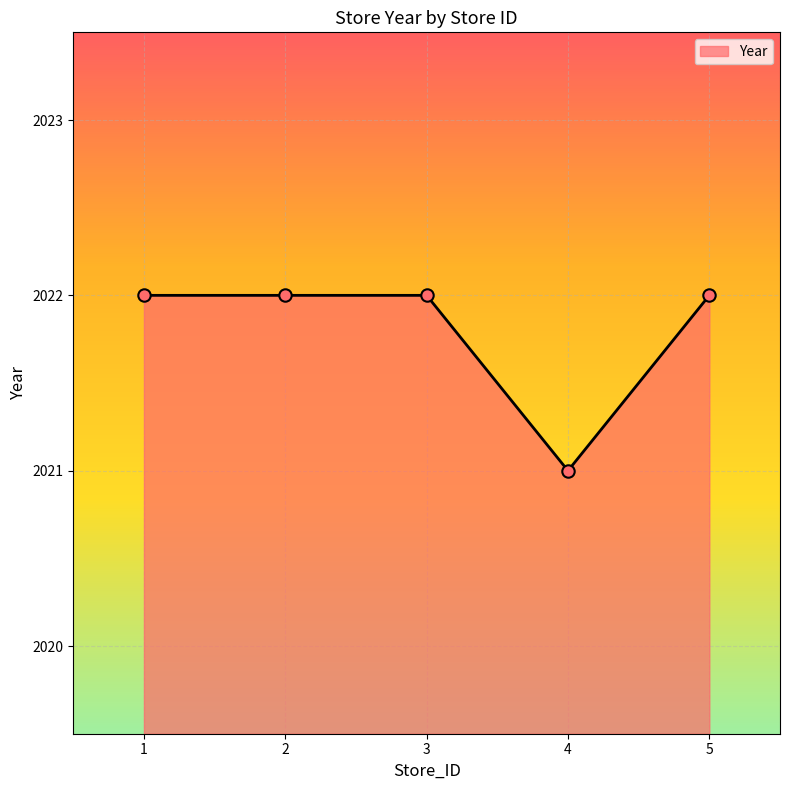

Approximately how many times larger is the value at 1 compared to 3?

1.0